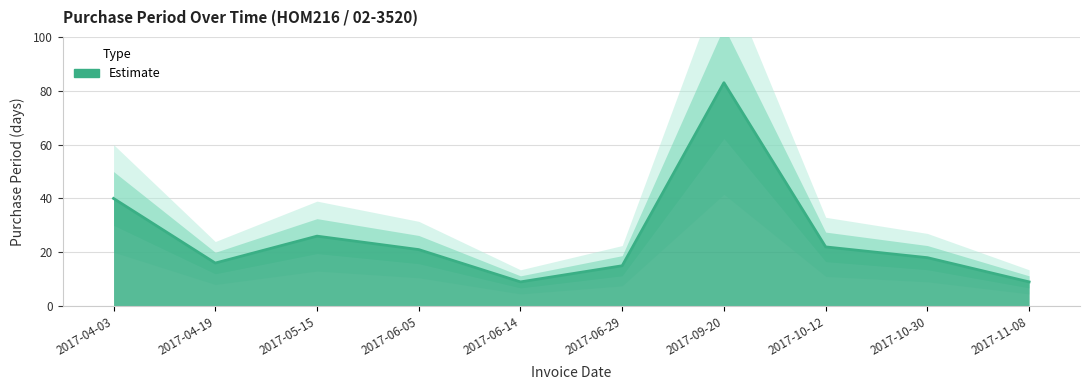

What is the sum of all values?

259